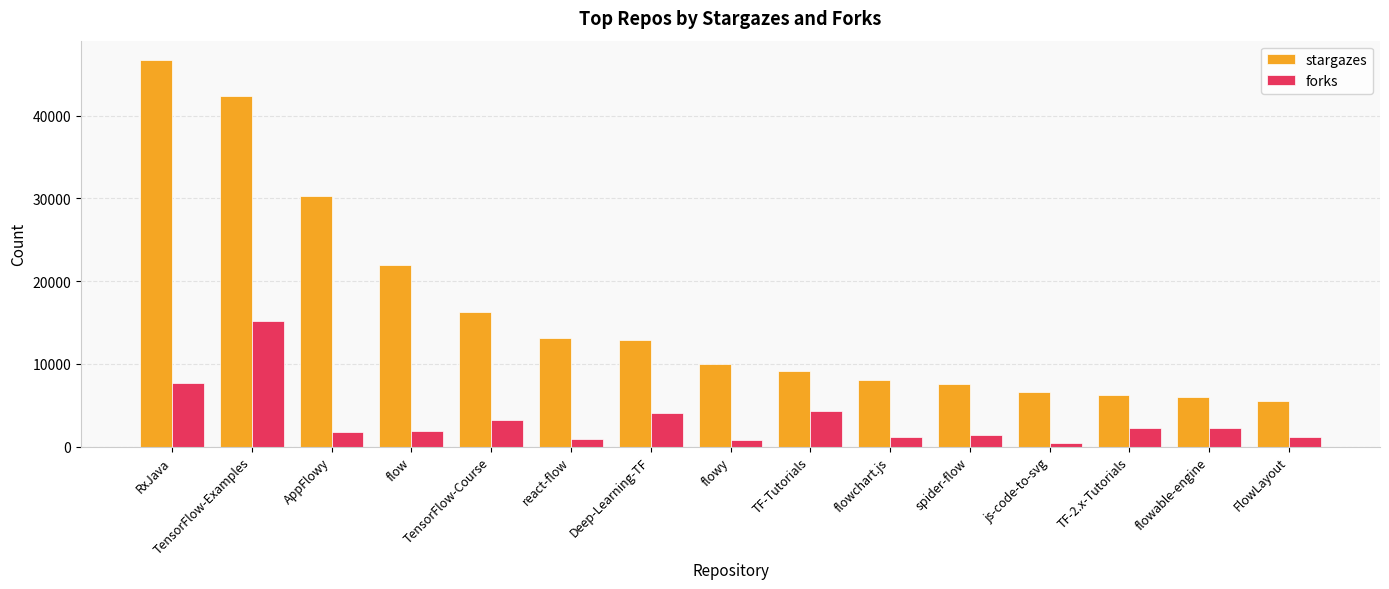

At which category is the sum across all series the highest?

TensorFlow-Examples